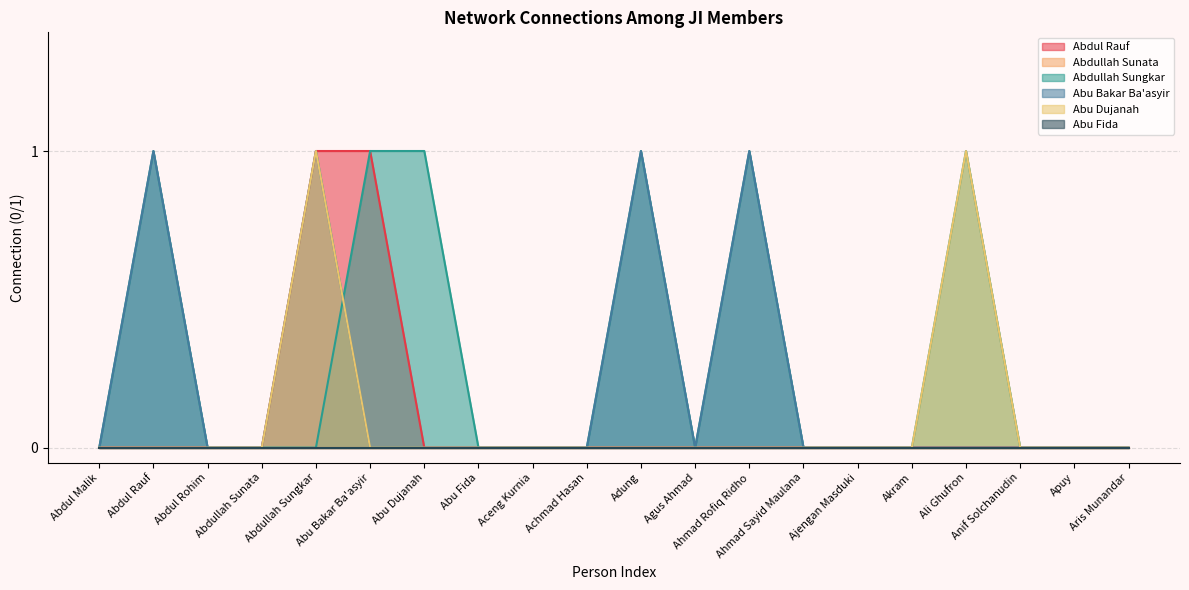

True or false: Abu Dujanah and Abu Bakar Ba'asyir cross at least once.

False